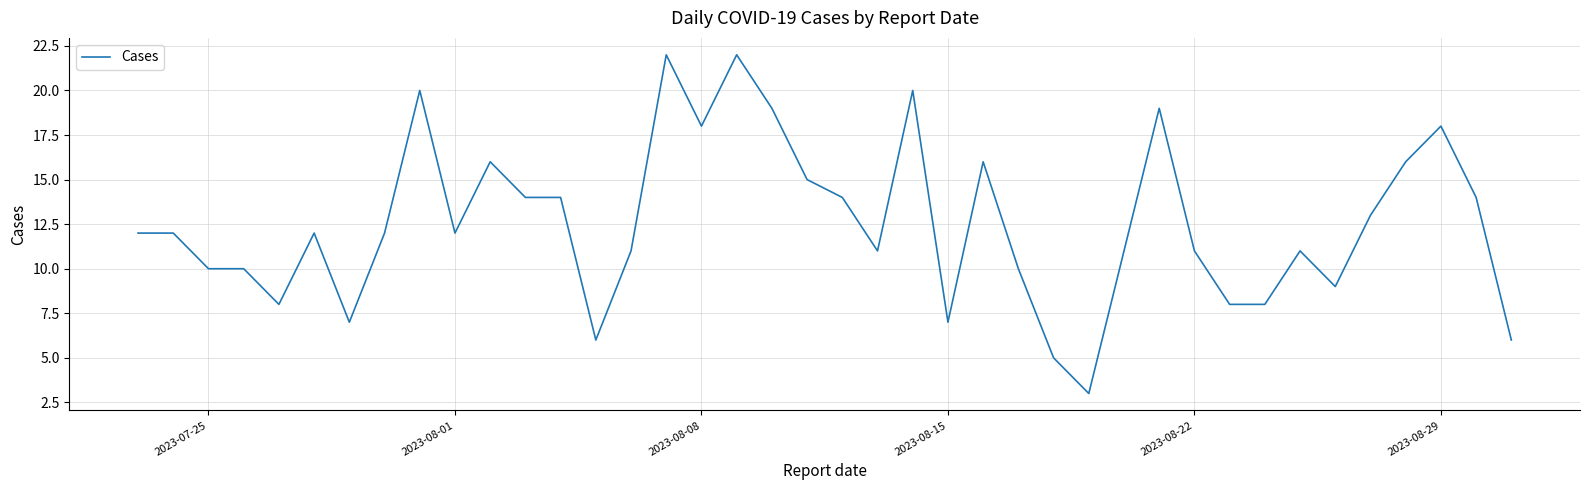

What is the greatest value displayed?

22